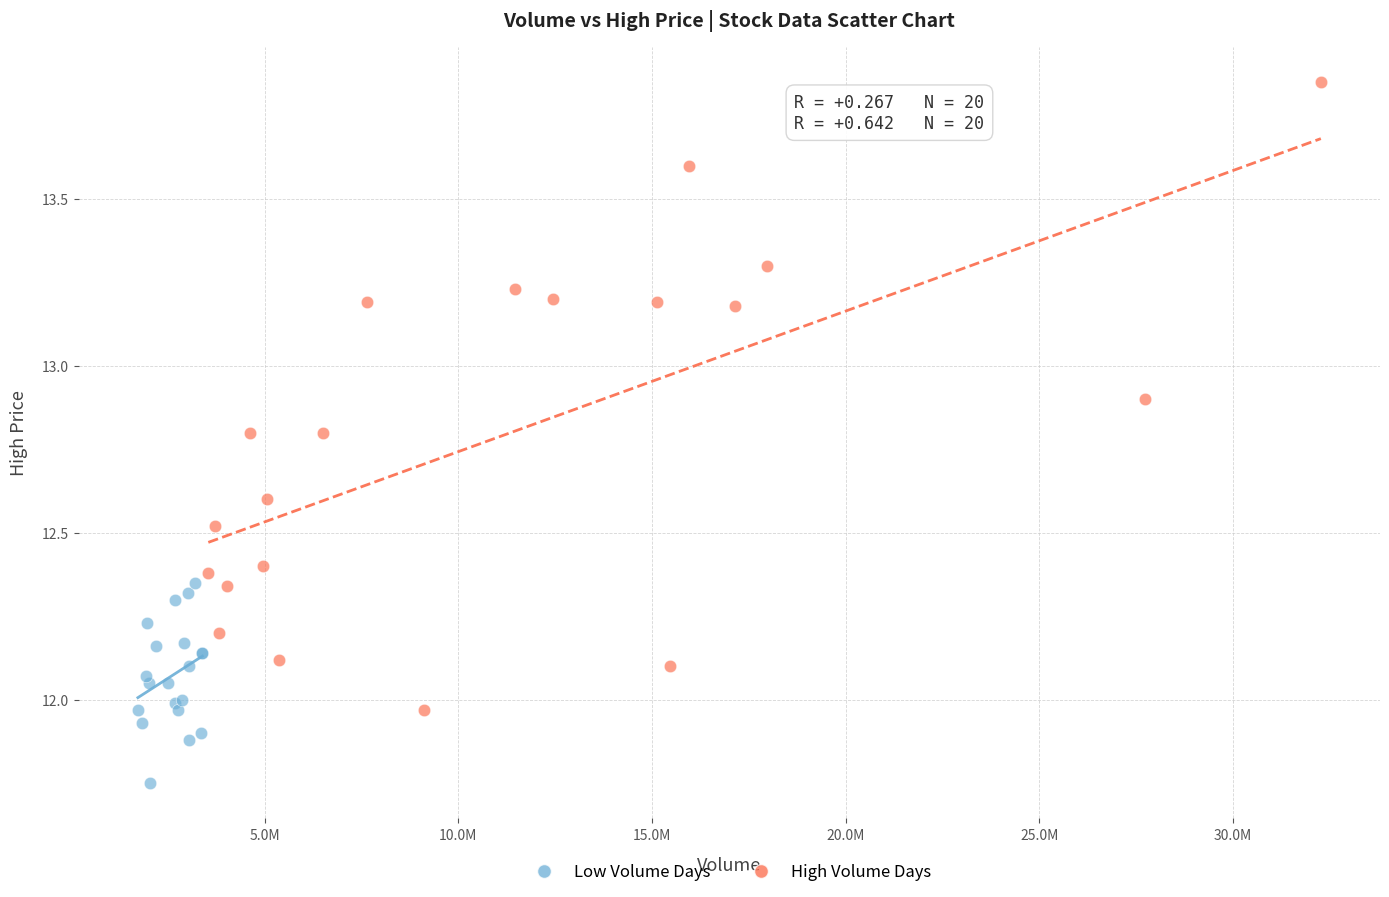

Which series contains the lowest Y value?

Low Volume Days